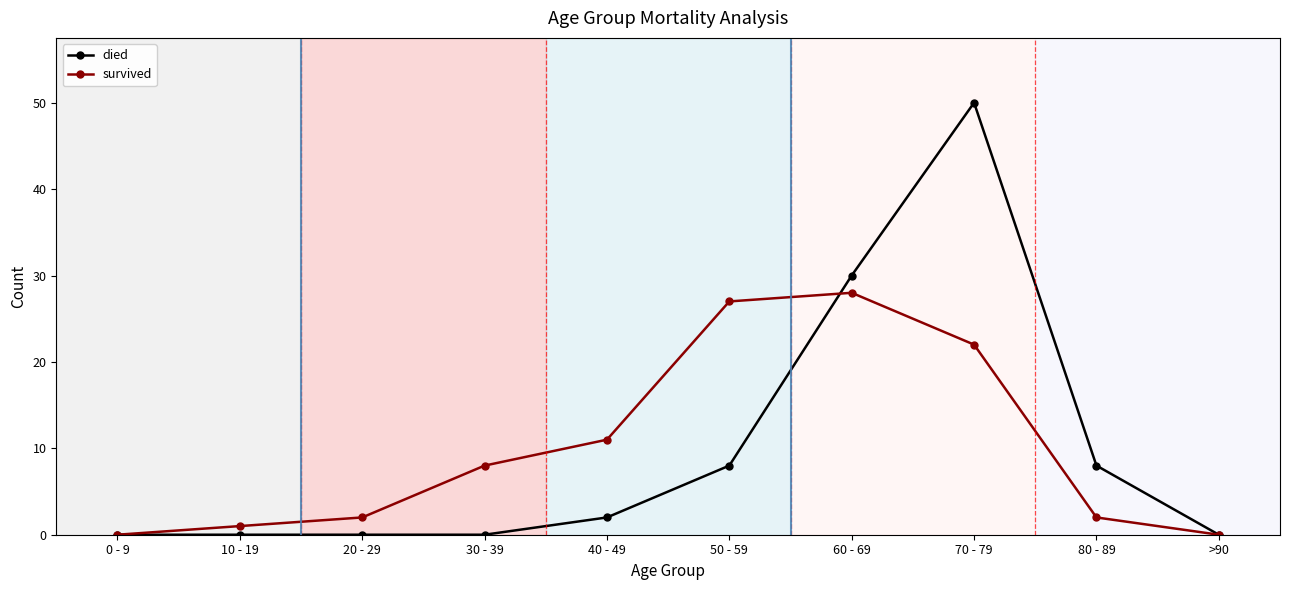

At which category is the sum across all series the highest?

70 - 79